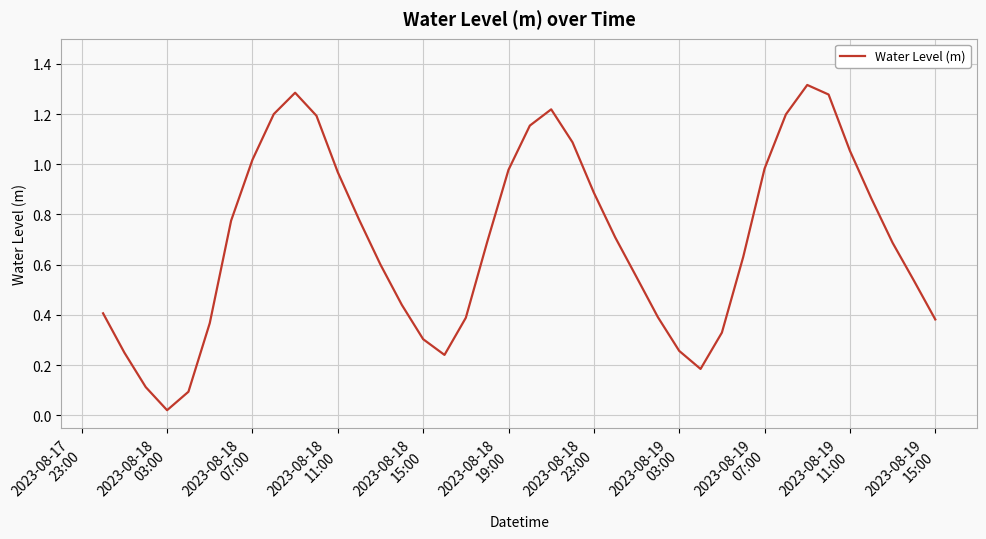

What is the greatest value displayed?

1.3